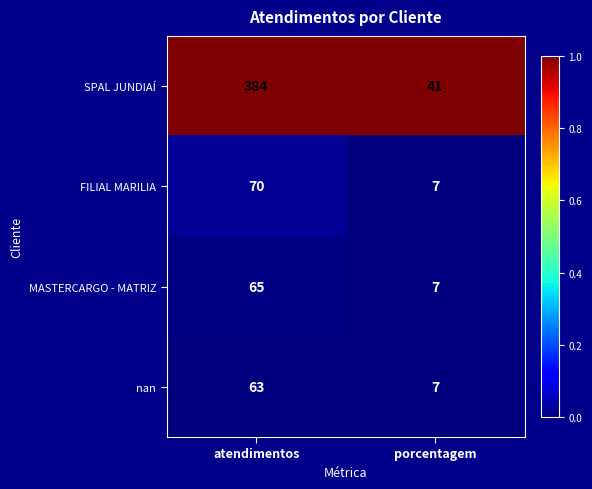

At which category is the sum across all series the highest?

atendimentos